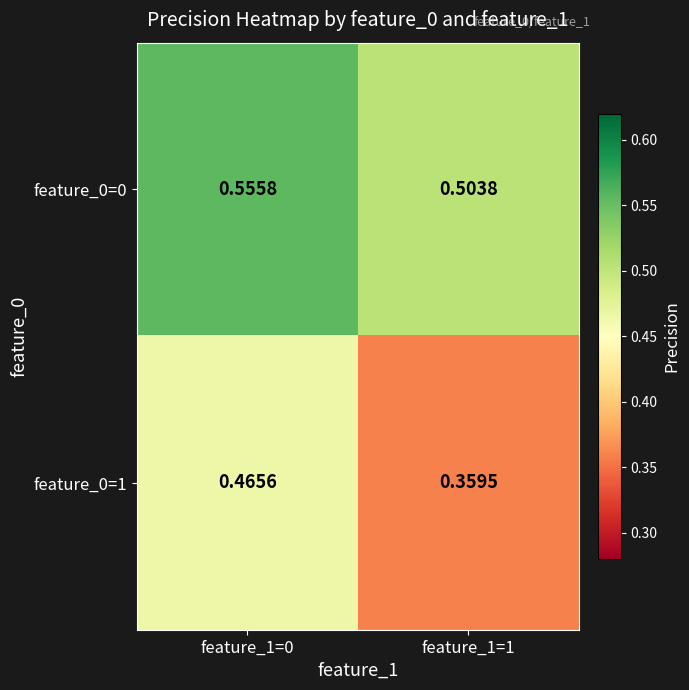

Is the value of feature_0=0 at feature_1=1 greater than the value of feature_0=1 at feature_1=0?

Yes